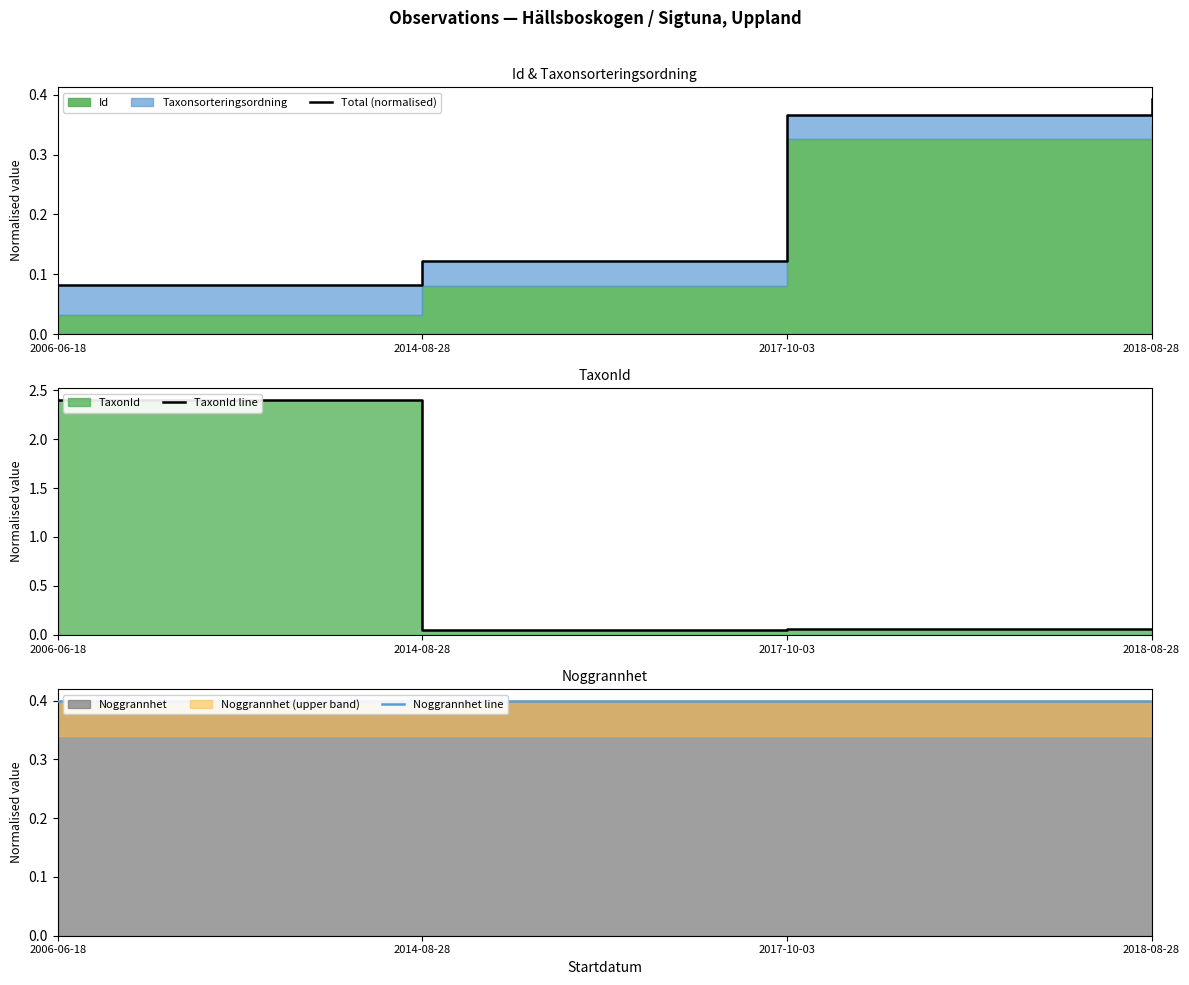

Rank the series by their average value, from highest to lowest.

TaxonId line, Noggrannhet line, Total (normalised)